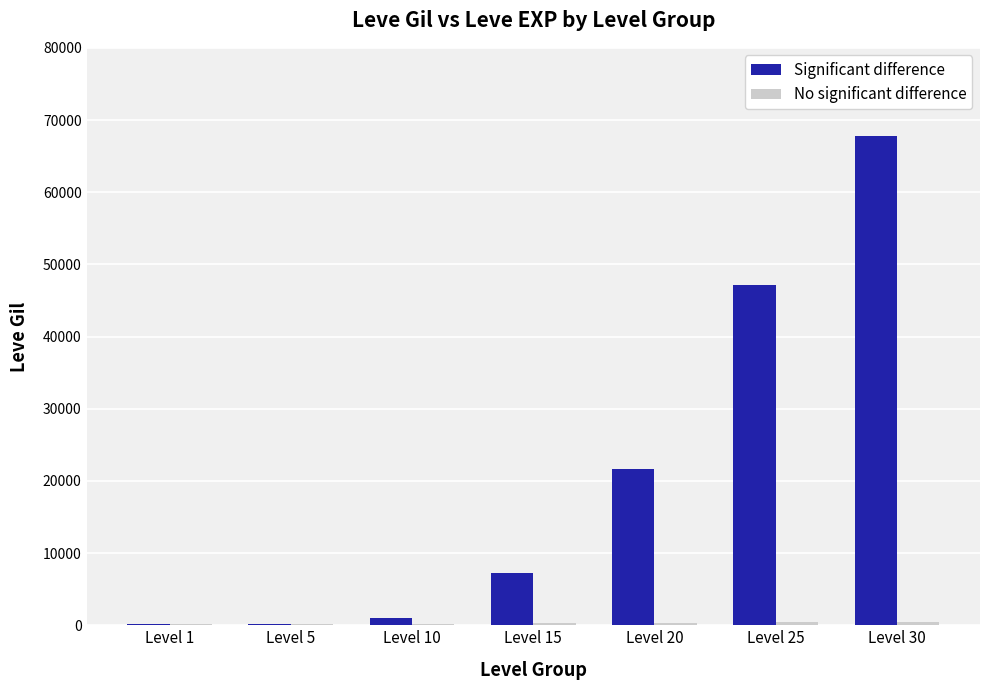

Which series has the largest total across all categories?

Significant difference